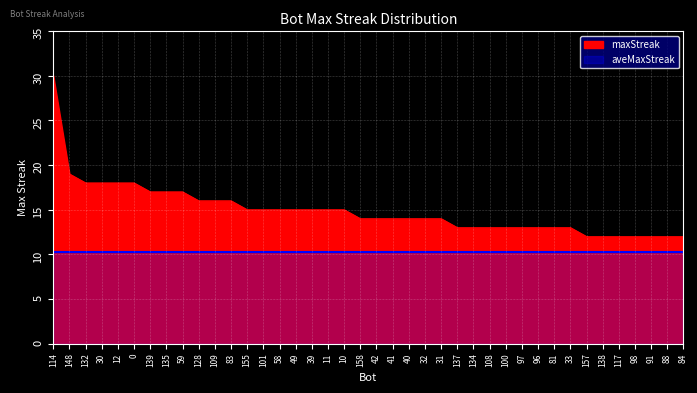

Approximately how many times larger is the value at 30 compared to 135?

1.1